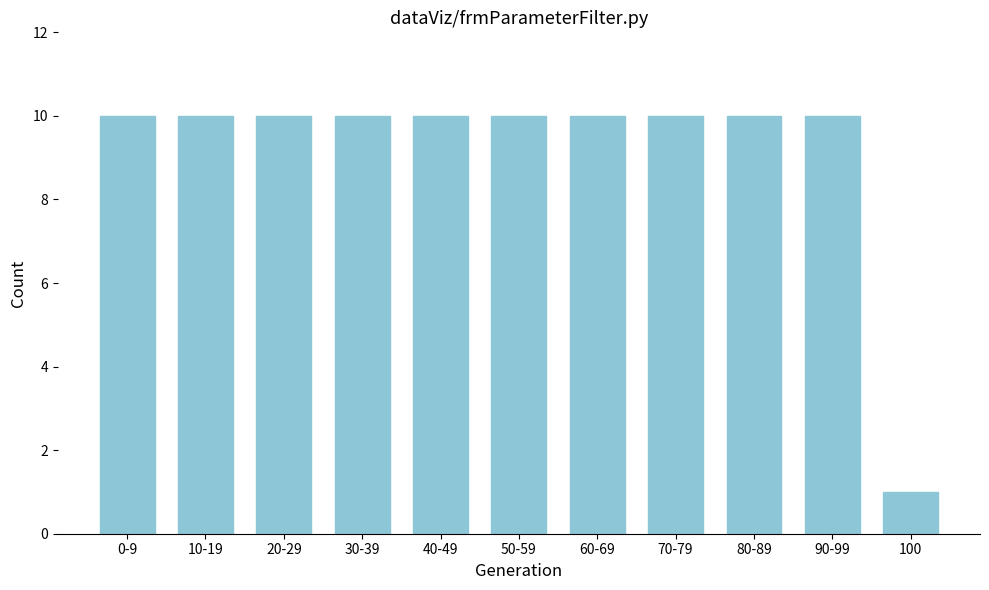

Reading left to right, extract all data points from this chart.

10	10	10	10	10	10	10	10	10	10	1